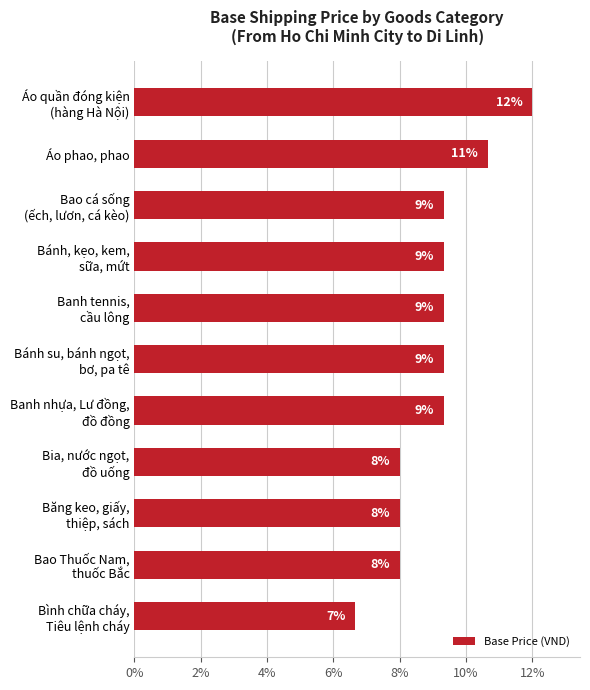

How many bars are there in total?

11